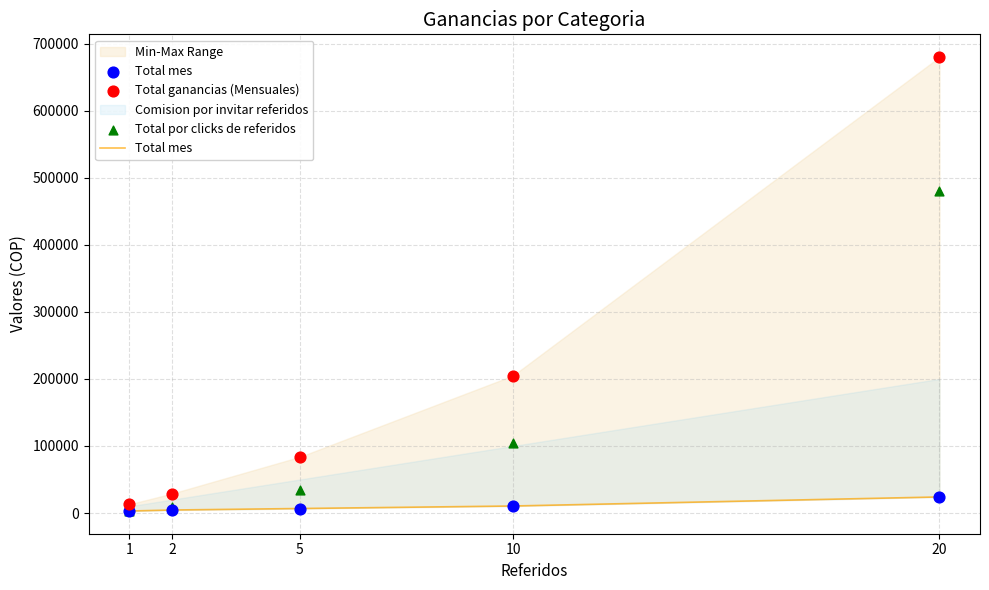

At which category is the sum across all series the highest?

20